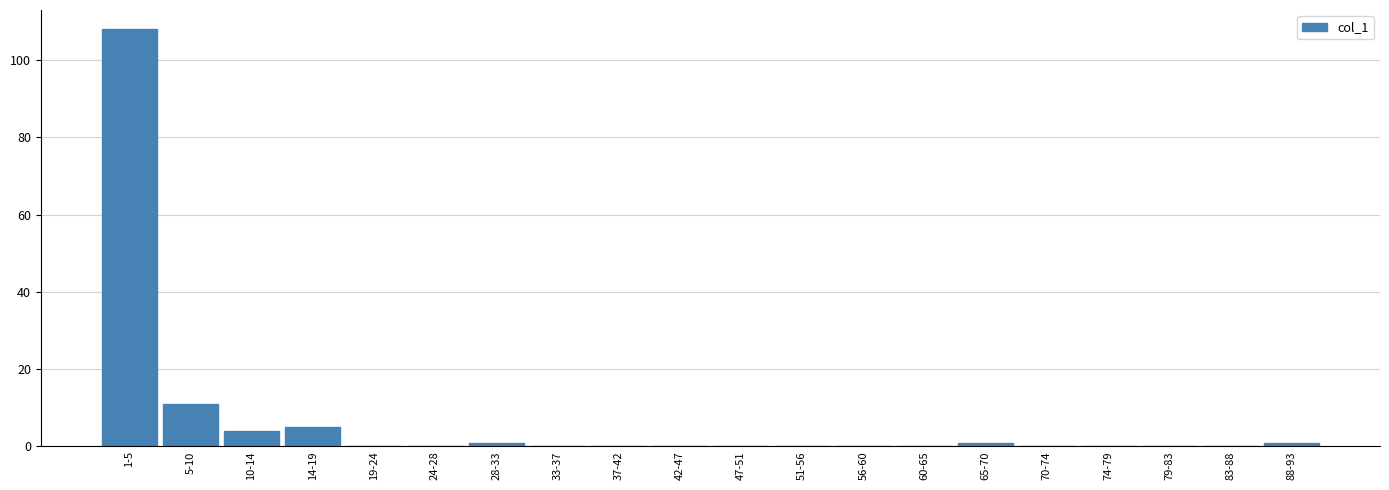

Reading left to right, list all the values displayed in this chart.

1-5=108	5-10=11	10-14=4	14-19=5	19-24=0	24-28=0	28-33=1	33-37=0	37-42=0	42-47=0	47-51=0	51-56=0	56-60=0	60-65=0	65-70=1	70-74=0	74-79=0	79-83=0	83-88=0	88-93=1